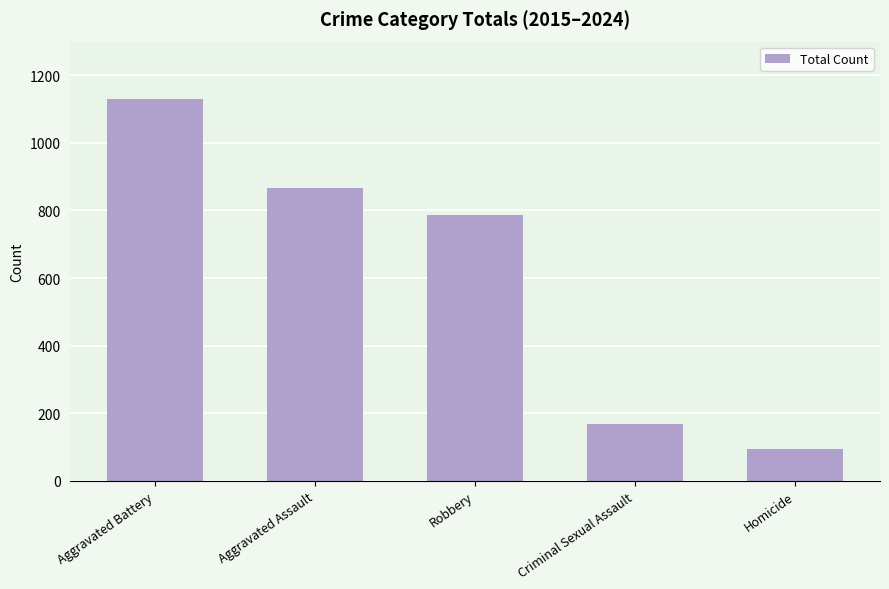

What is the change in value from Criminal Sexual Assault to Homicide?

-73